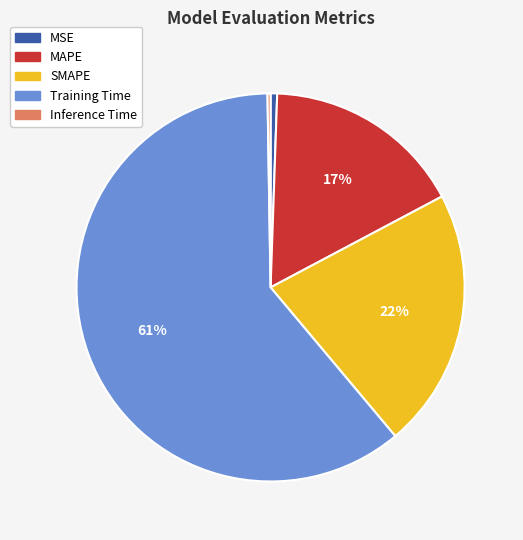

To the nearest percent, what is the average slice percentage?

20%